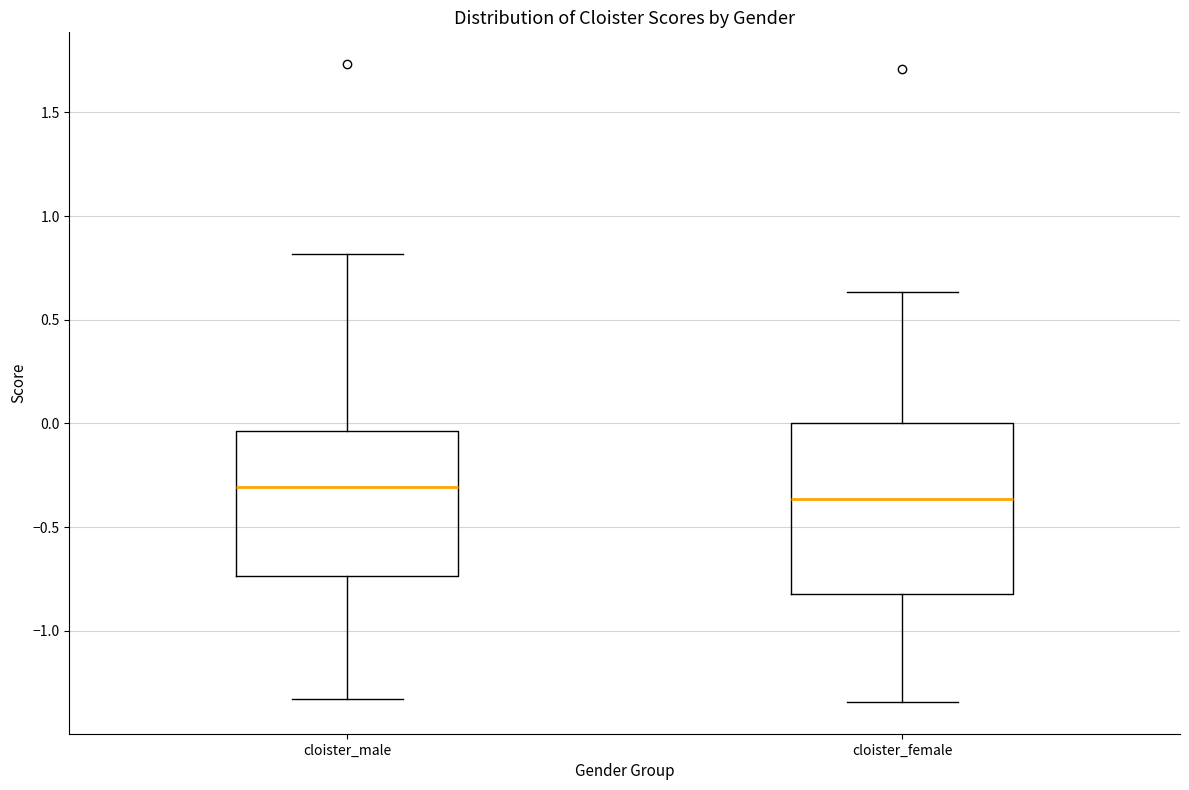

Reading left to right, transcribe this box plot: for each box, give where its median line is, the range the box spans, and where its two whiskers end, as read against the y-axis. The values are not printed on the chart, so give them approximately, as read against the axis.

cloister_male: median -0.30, box -0.75 to -0.05, whiskers -1.35 to 0.80
cloister_female: median -0.35, box -0.80 to 0.00, whiskers -1.35 to 0.65